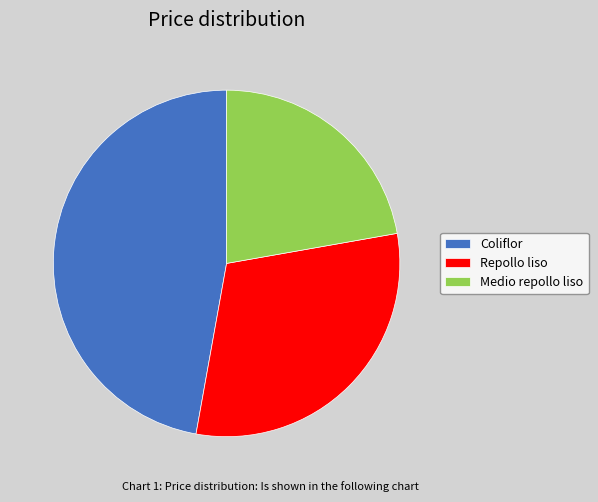

What is the smallest slice in the pie chart?

Medio repollo liso